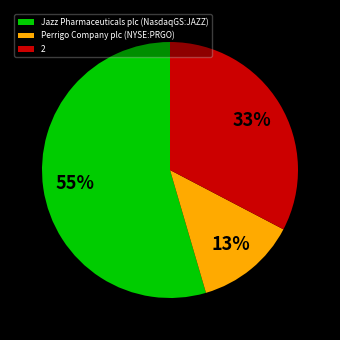

Which category has the smallest portion of the pie?

Perrigo Company plc (NYSE:PRGO)